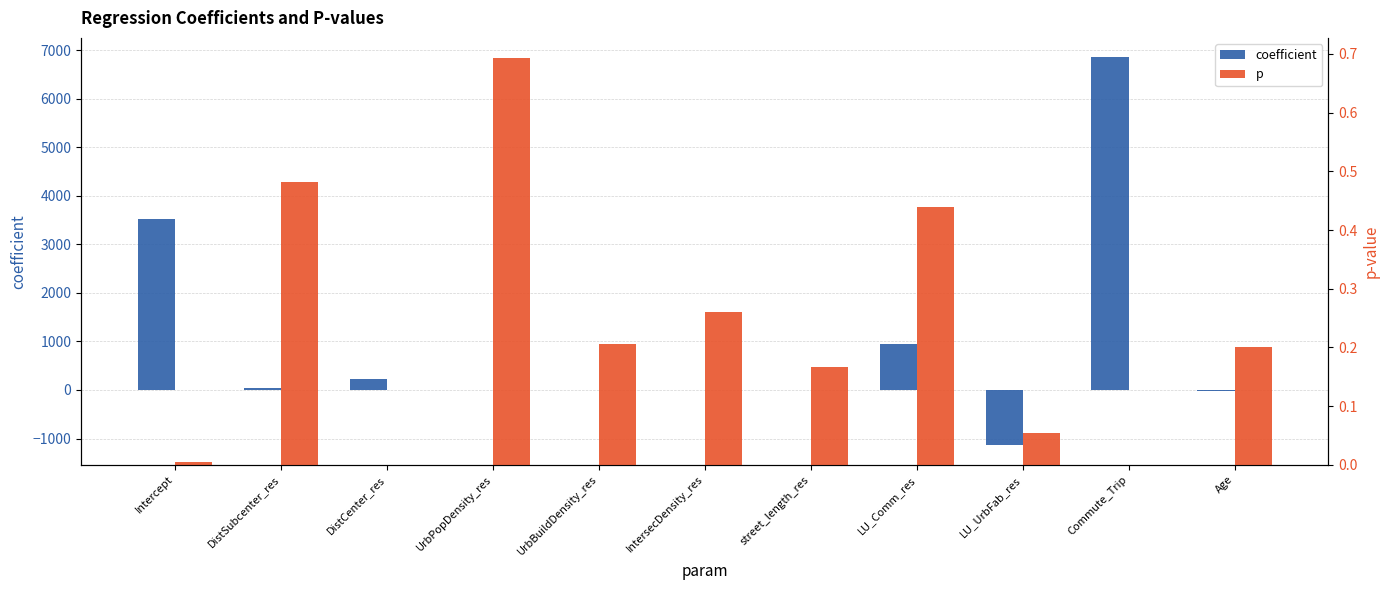

How many values in coefficient are below zero?

4